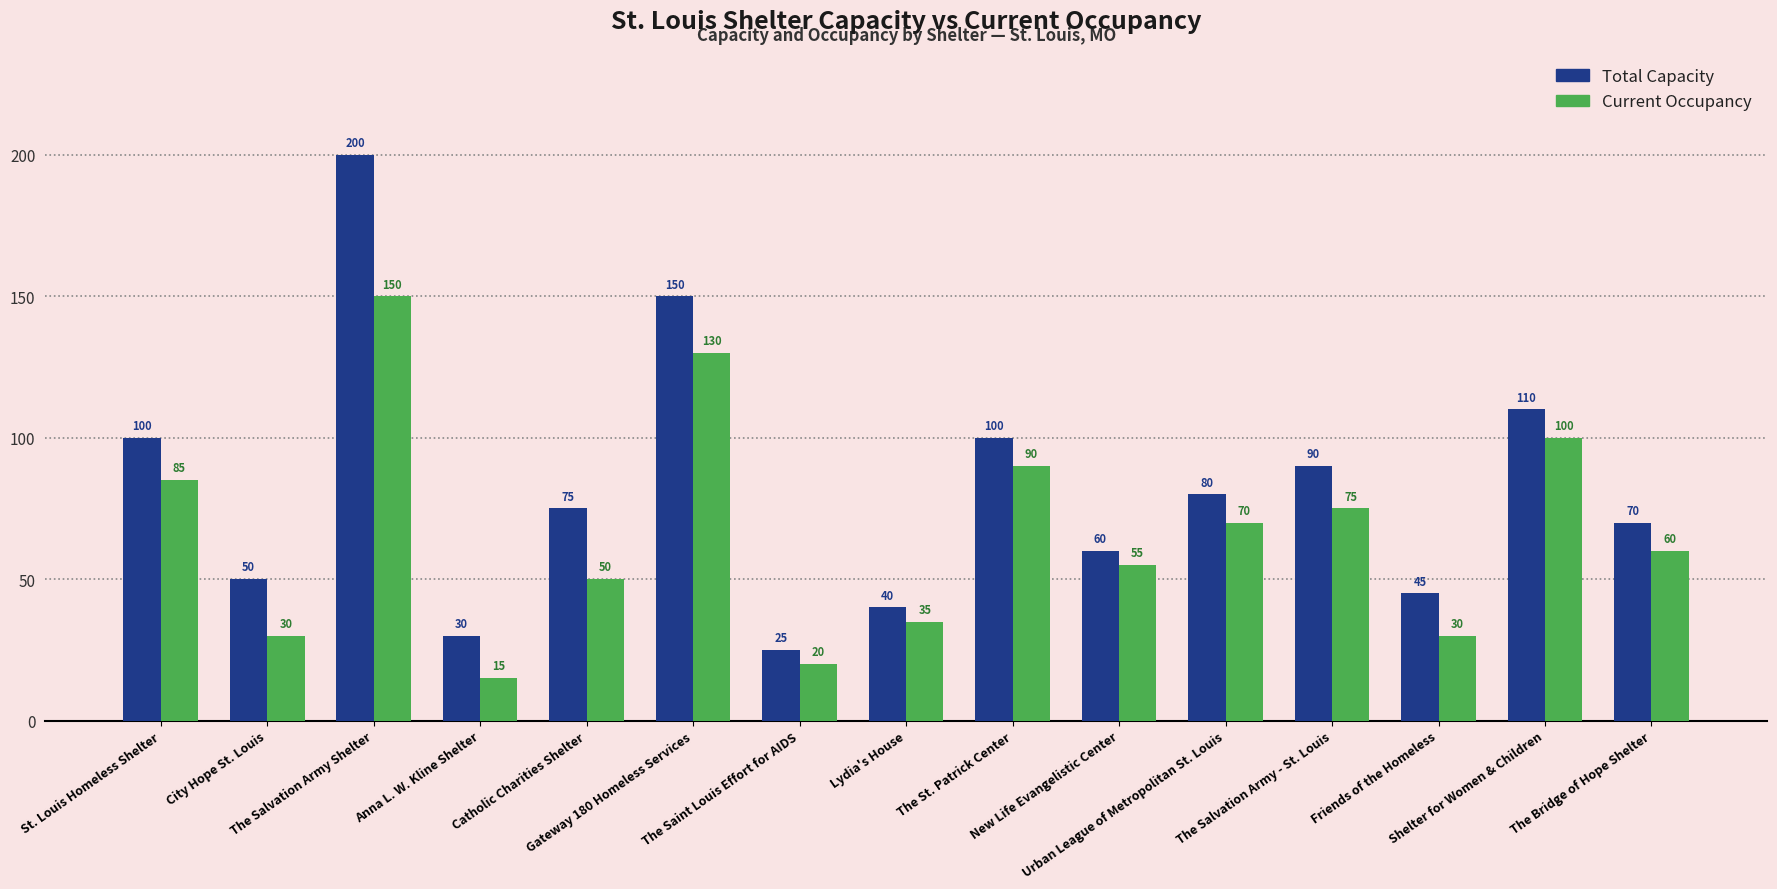

What value does the Current Occupancy series have at The Saint Louis Effort for AIDS?

20